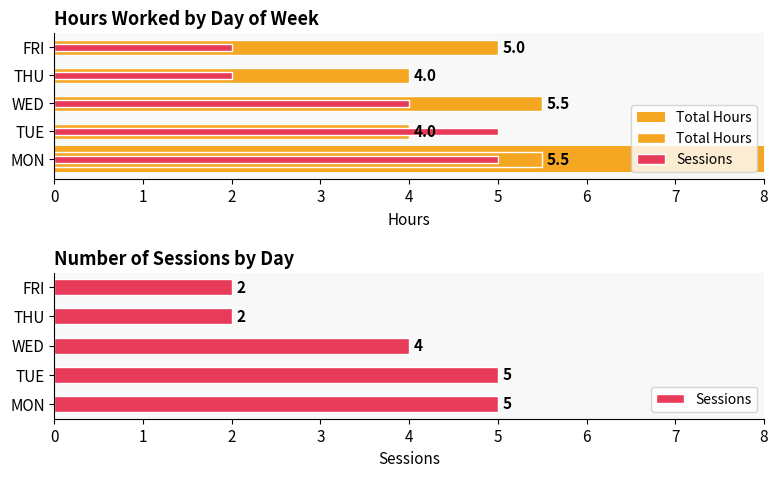

What is the value of the Total Hours bar at the 2nd from the left?

4.0